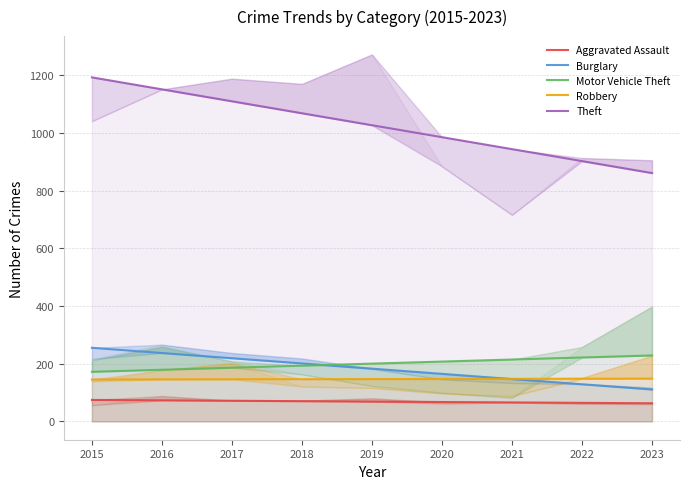

List the labels in order of Robbery value, largest first.

2023, 2022, 2021, 2020, 2019, 2018, 2017, 2016, 2015